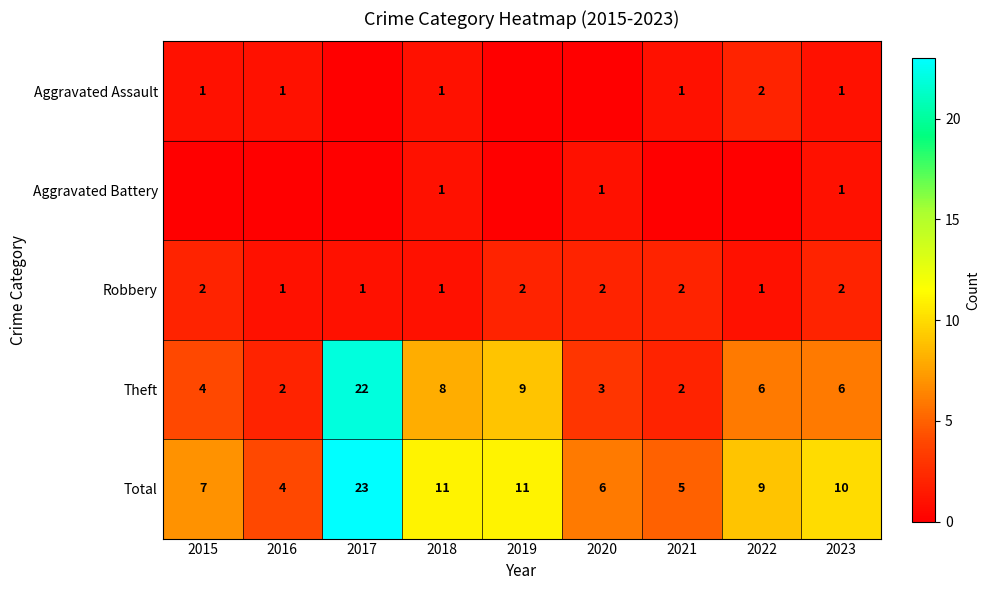

What is the highest value of the Total series?

23